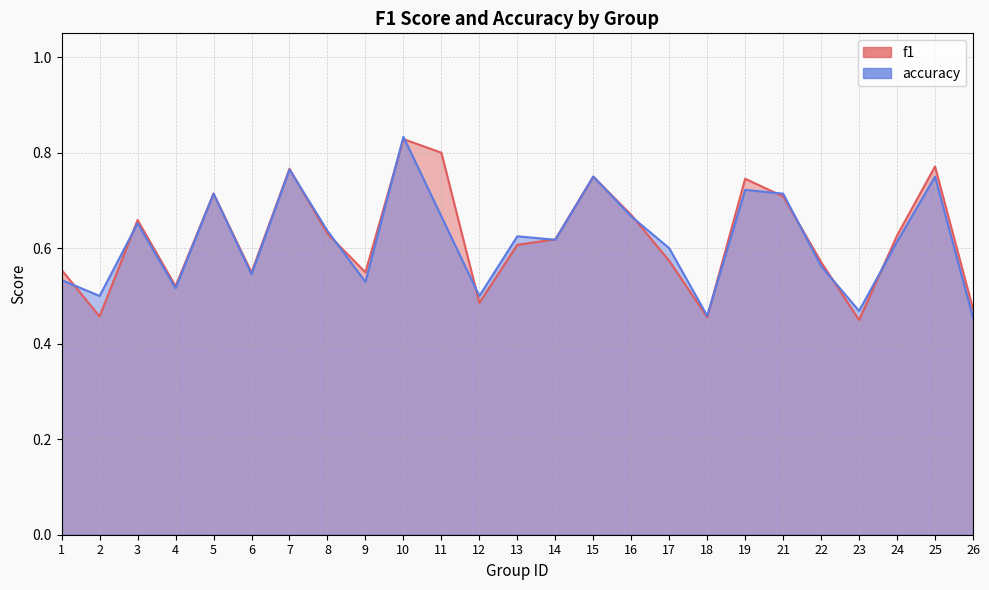

What is the total value across all series at 1?

1.1